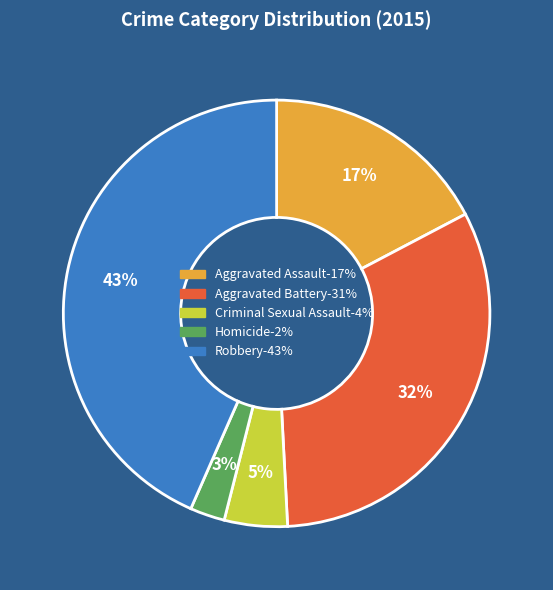

What is the smallest slice in the pie chart?

Homicide